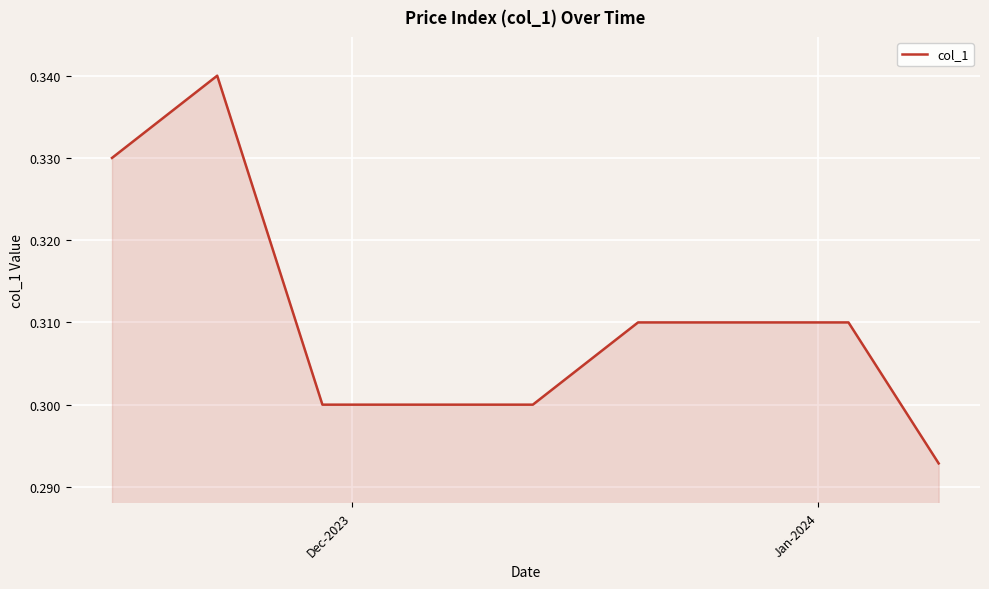

Is it true that the value at Jan-2024 is 0.1?

False